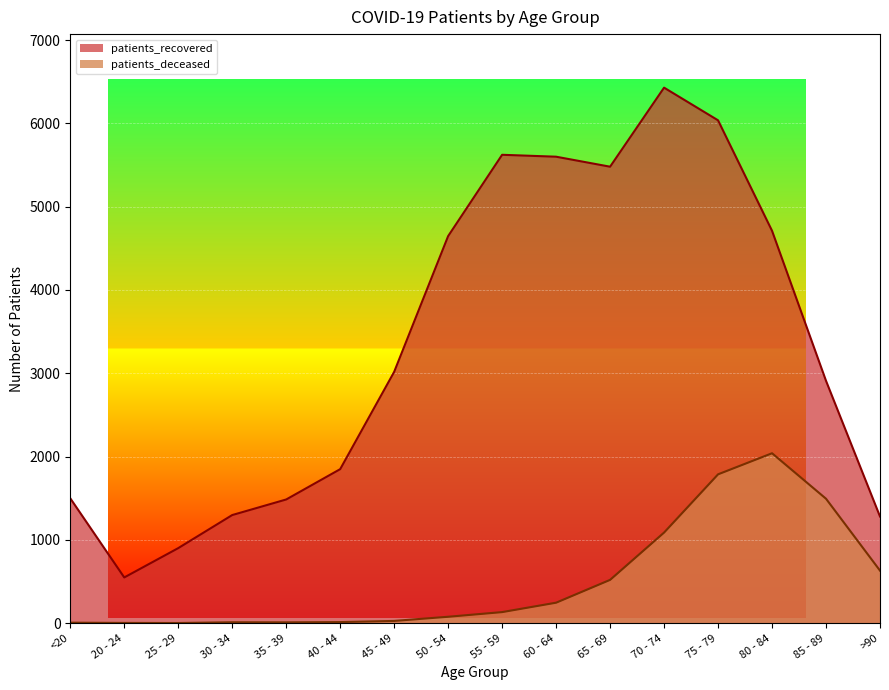

How many interior local peaks does the patients_recovered series have?

2